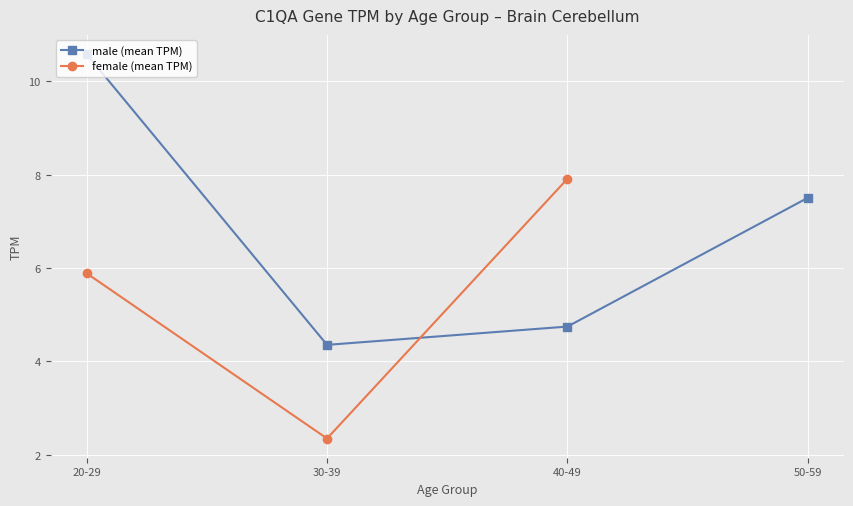

True or false: male (mean TPM) and female (mean TPM) intersect in this chart.

True